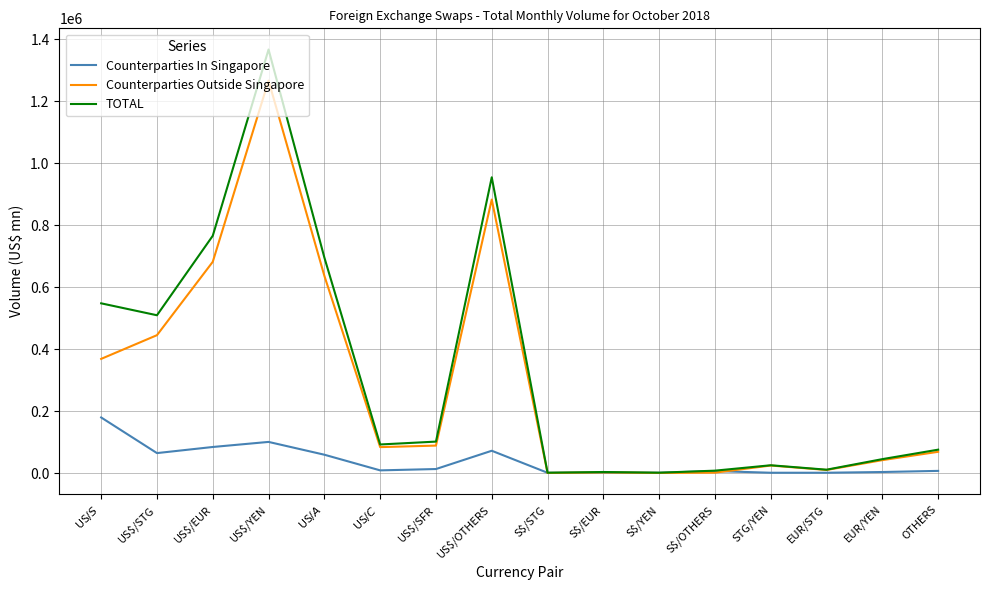

What is the sum of the Counterparties In Singapore values at US$/A$ and S$/STG?

59865